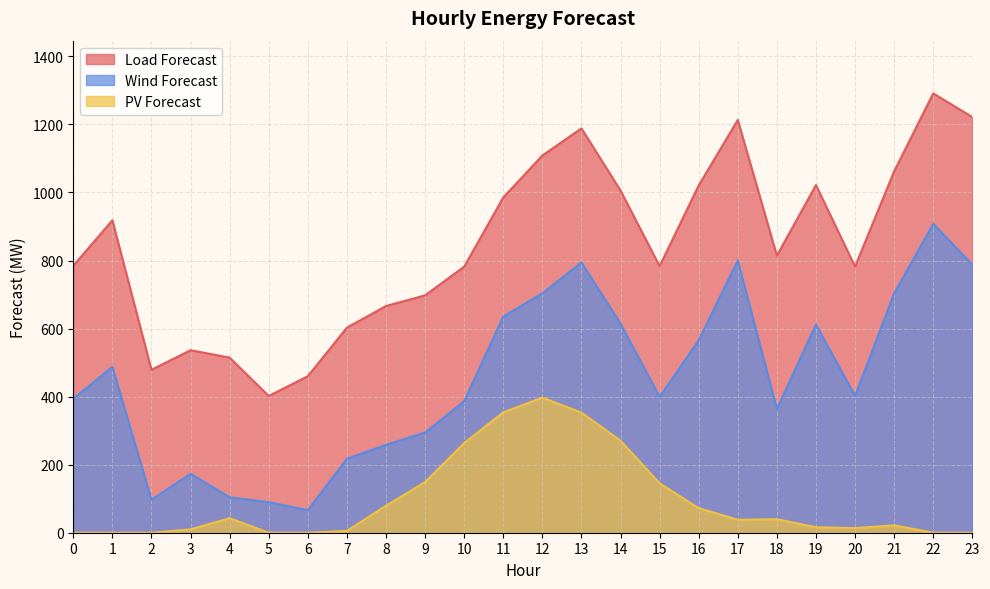

Which series has the largest range (max minus min)?

Load Forecast